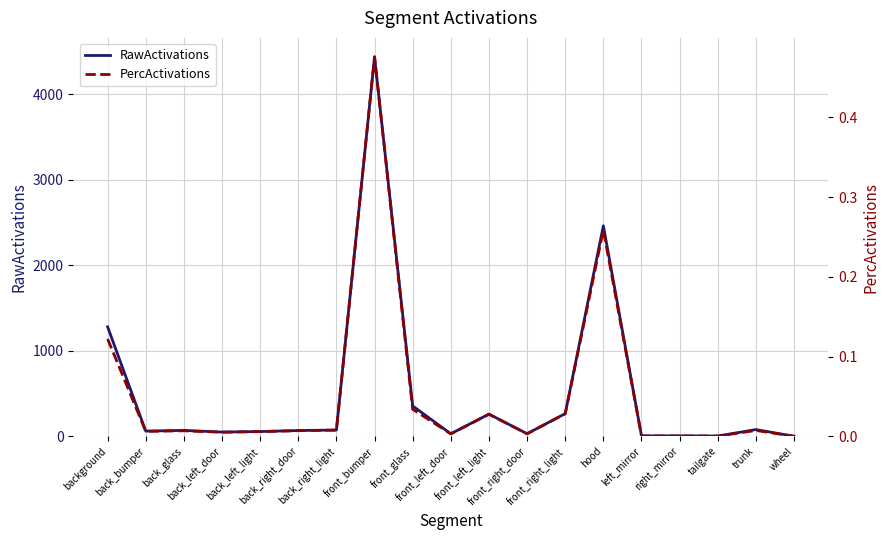

At how many categories does at least one series exceed 78?

7